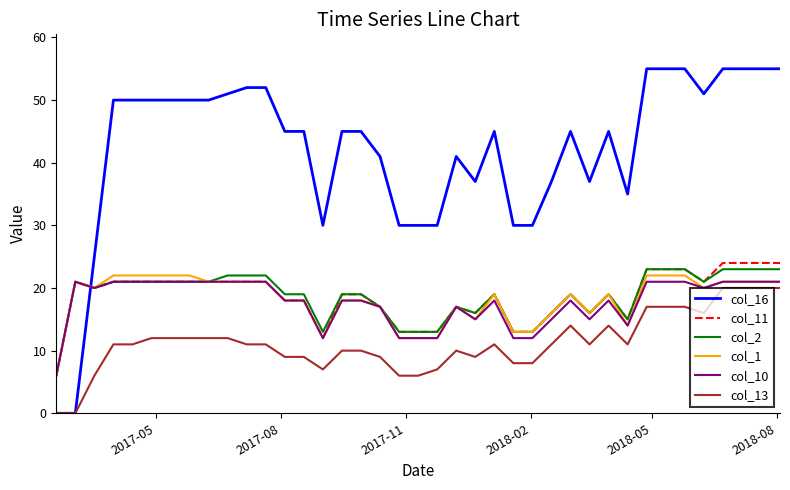

What is the maximum value shown in the chart?

55